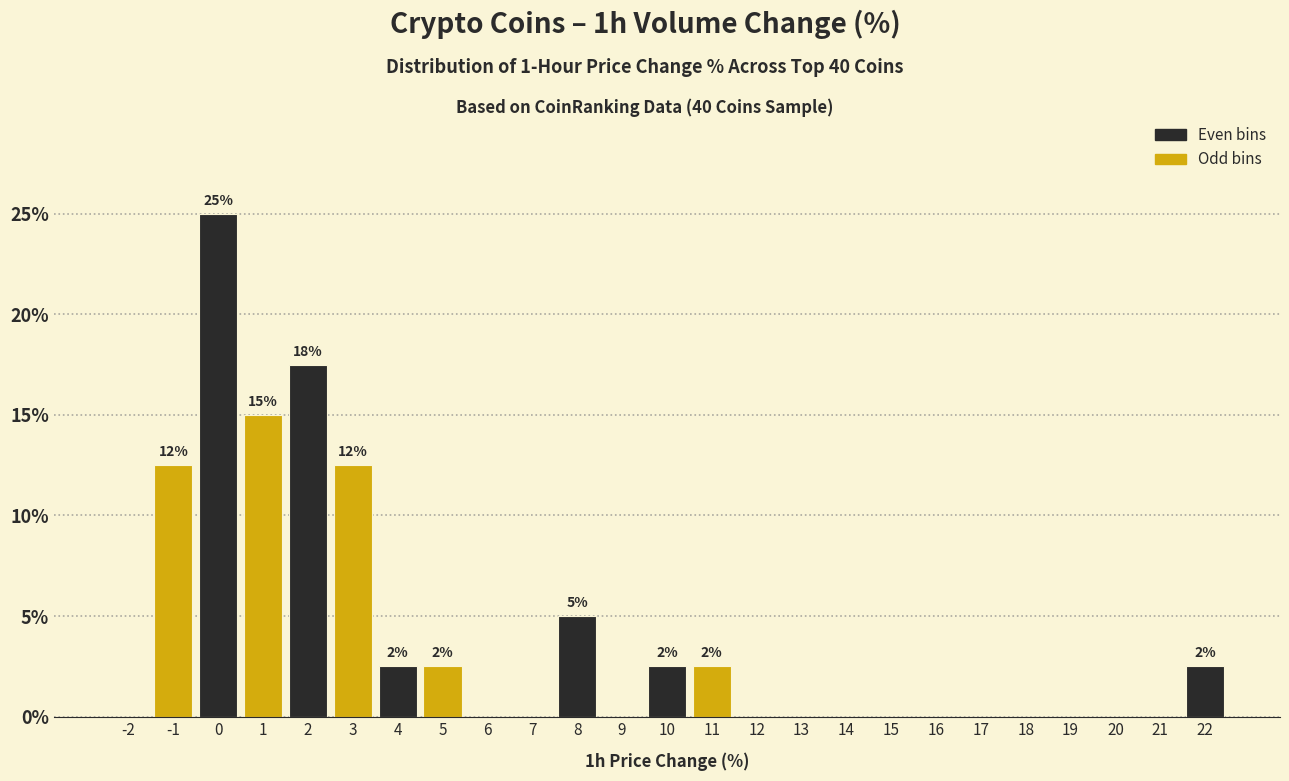

Reading right to left, what are all the values shown in this chart?

22=2.5	21=0.0	20=0.0	19=0.0	18=0.0	17=0.0	16=0.0	15=0.0	14=0.0	13=0.0	12=0.0	11=2.5	10=2.5	9=0.0	8=5.0	7=0.0	6=0.0	5=2.5	4=2.5	3=12.5	2=17.5	1=15.0	0=25.0	-1=12.5	-2=0.0